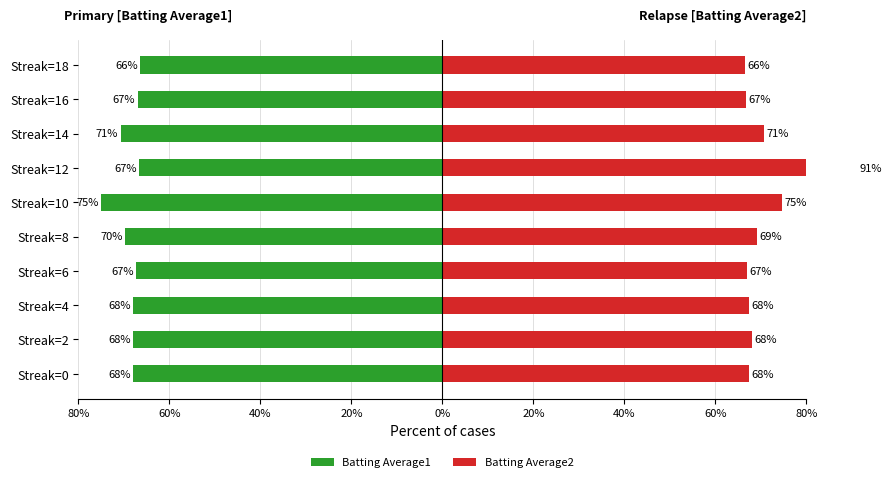

Are the bars grouped side by side (vs. stacked)?

Yes